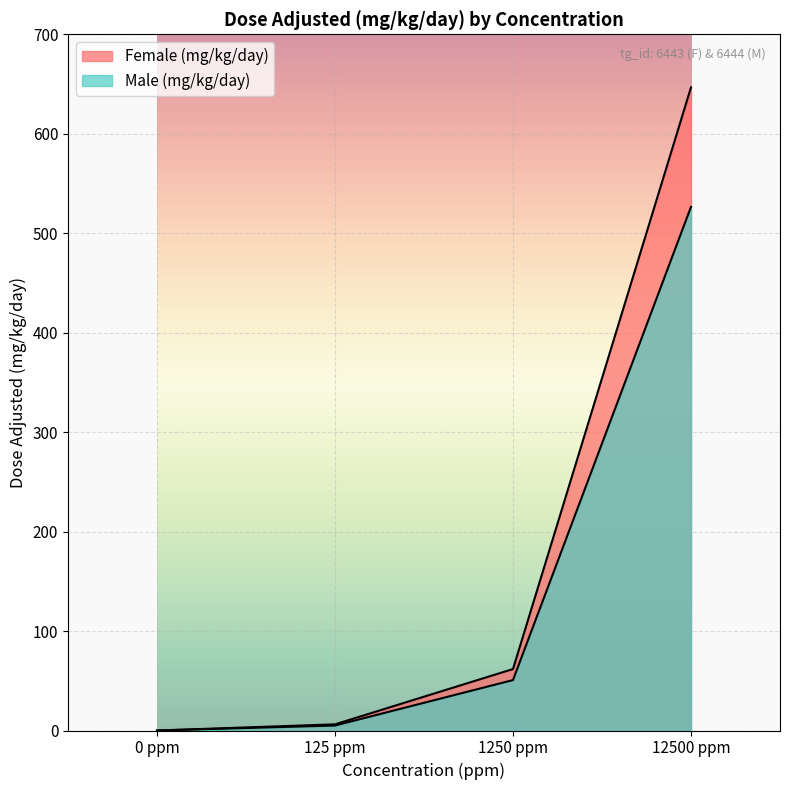

Where is Female (mg/kg/day) nearest to the value 323?

1250 ppm